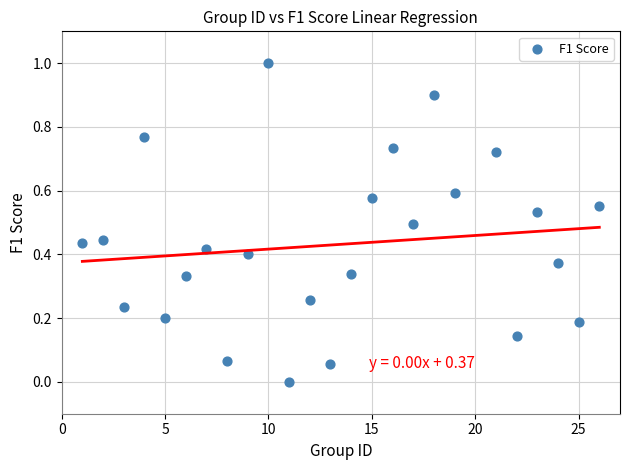

What is the range of X values (max minus min)?

25.0